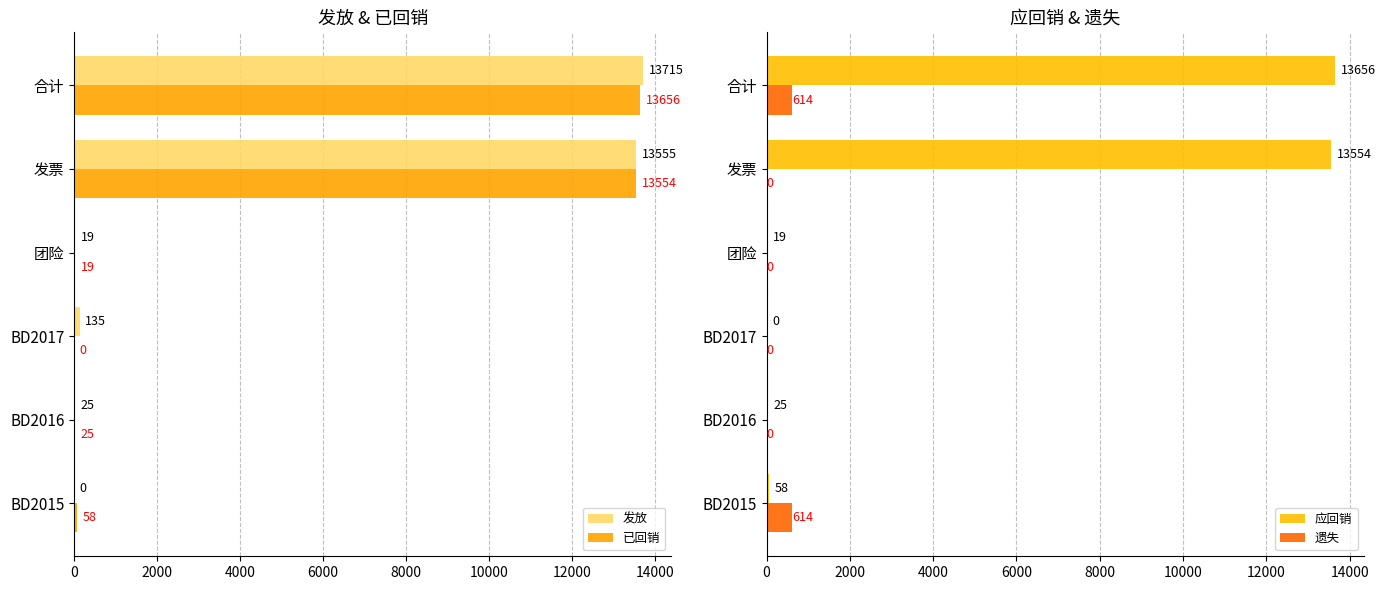

How many series are shown in this chart?

4